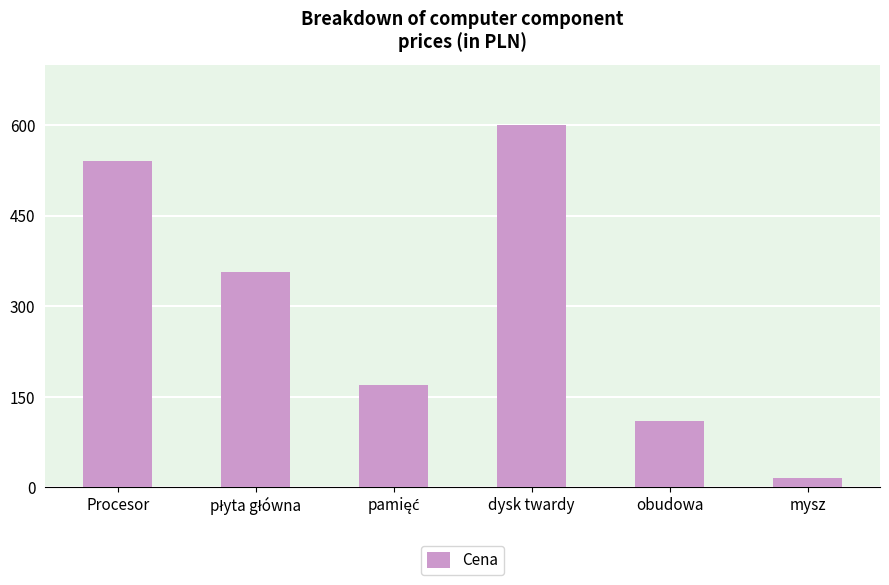

Reading left to right, list all the values displayed in this chart.

540	356	170	600	110	15